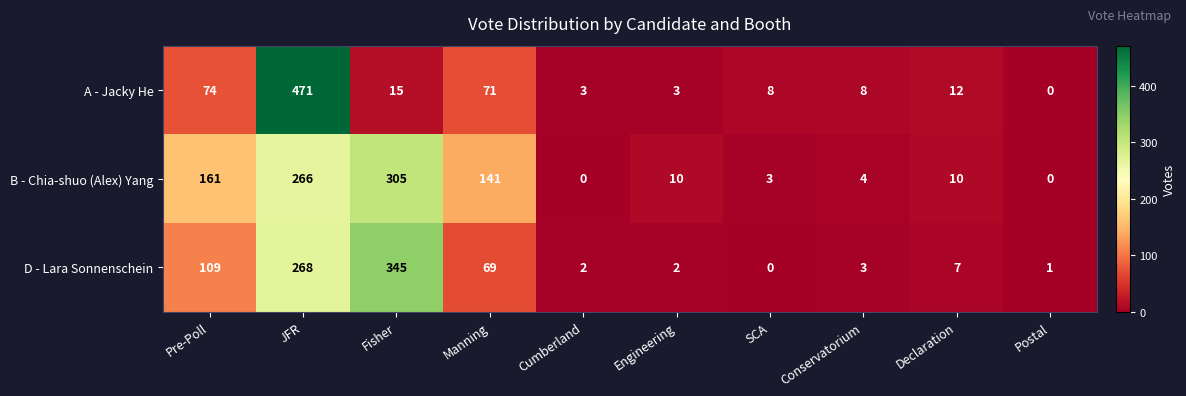

What is the average value of the B - Chia-shuo (Alex) Yang series?

90